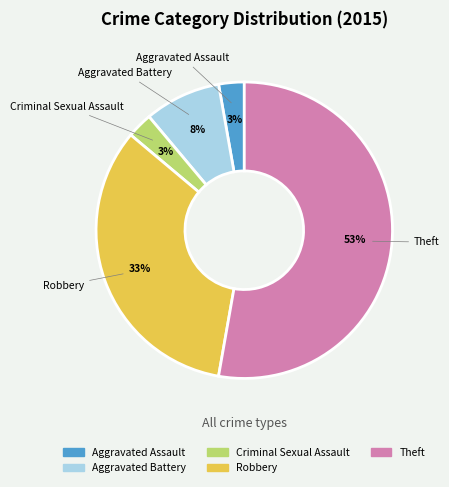

What is the majority slice?

Theft